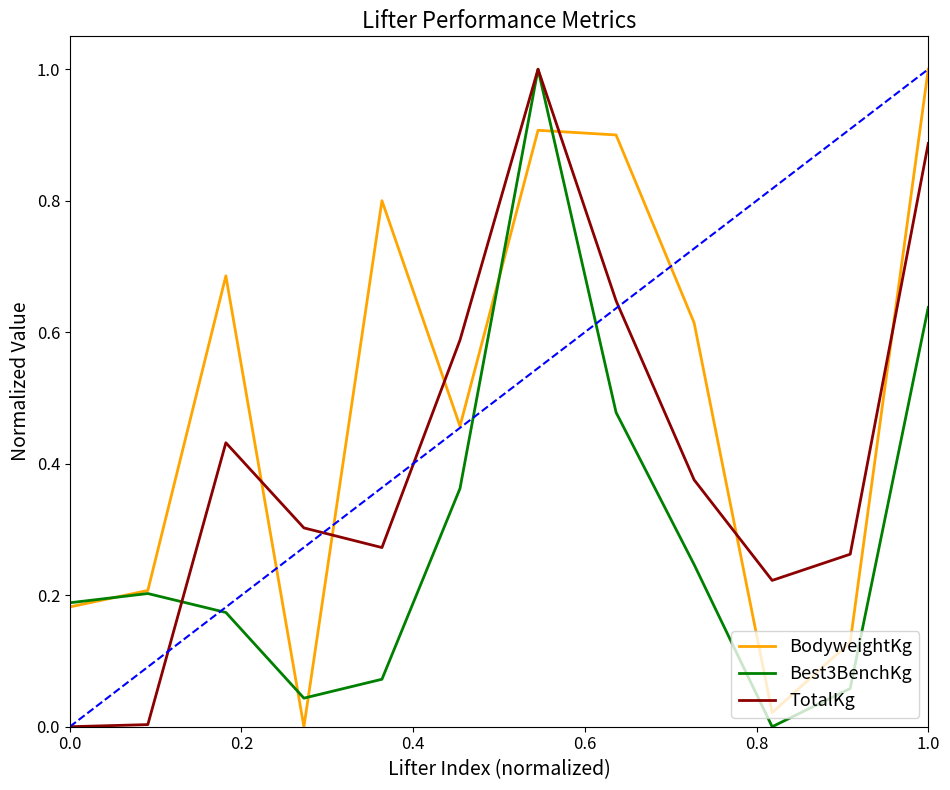

How many lines are shown in the chart?

3